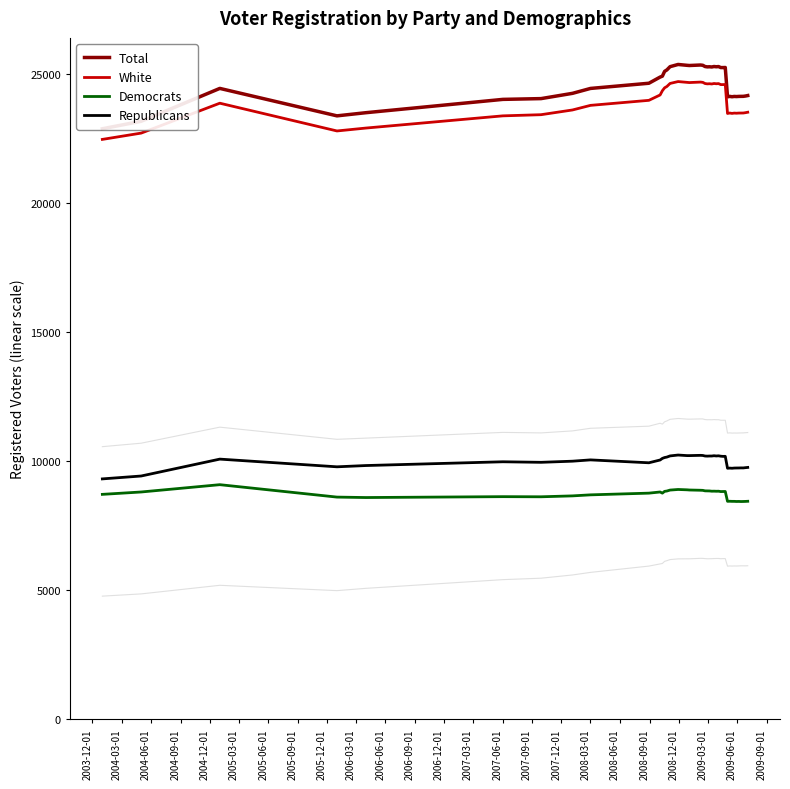

What is the minimum value for White?

22462